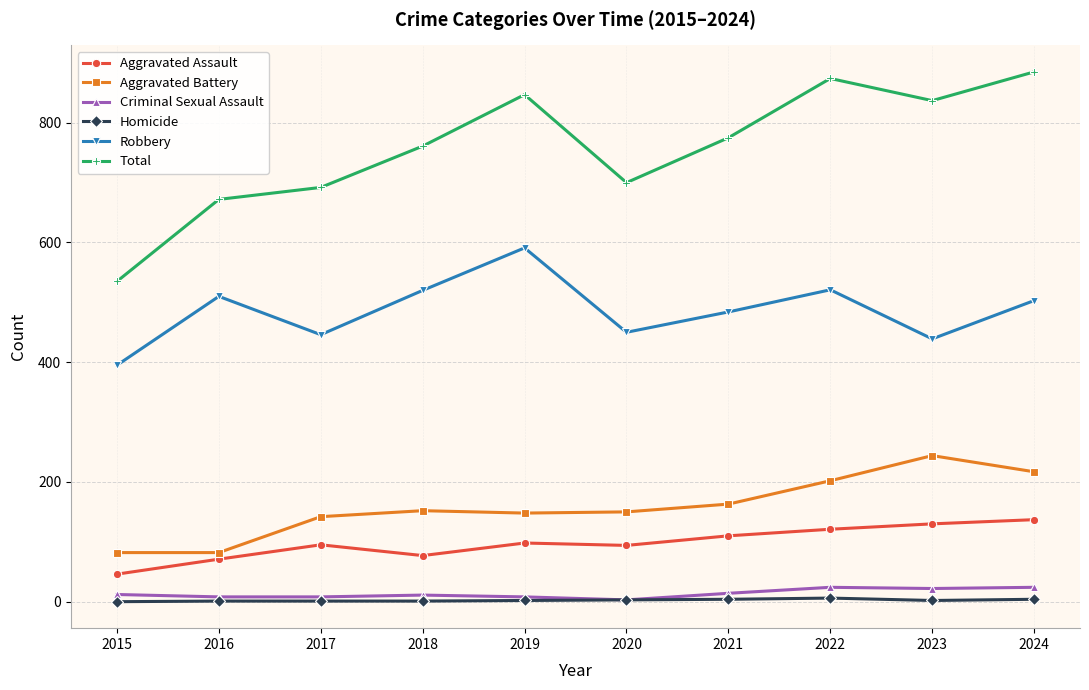

How many interior local valleys does the Total series have?

2